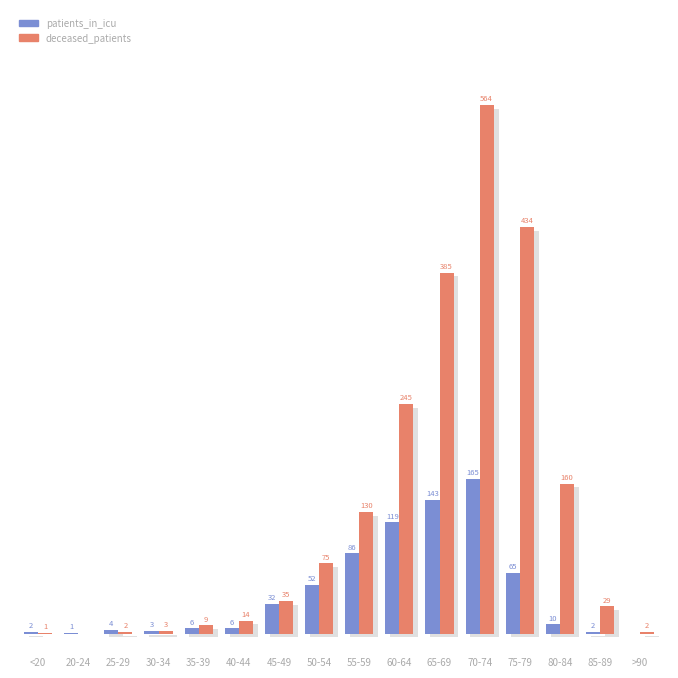

What is the value of the patients_in_icu bar at the 5th from the left?

6